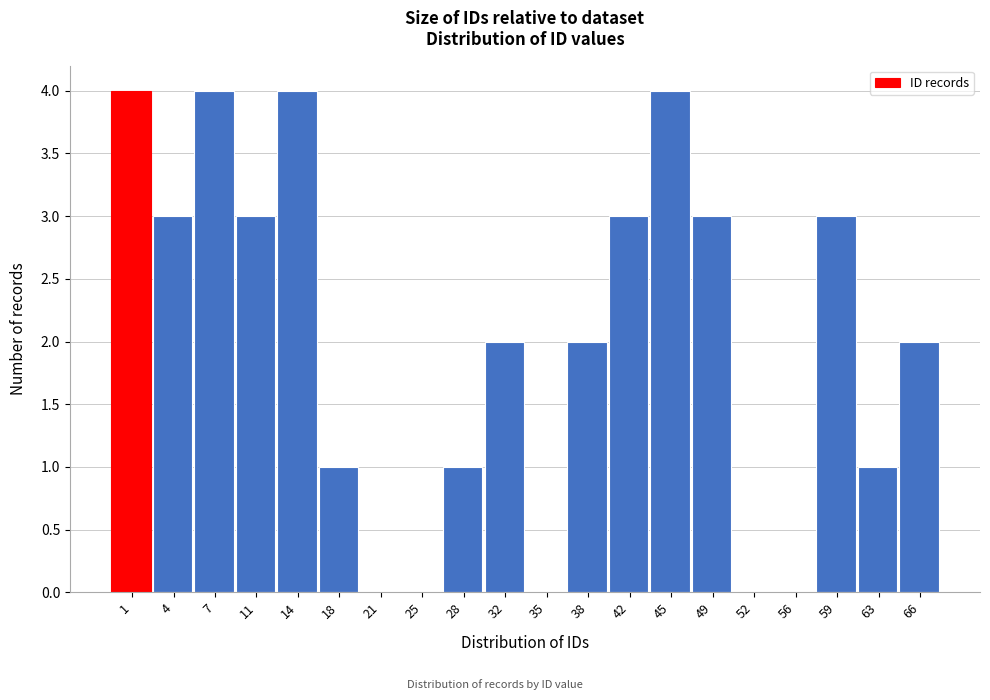

Reading left to right, transcribe all the data shown in this chart.

1=4	4=3	7=4	11=3	14=4	18=1	21=0	25=0	28=1	32=2	35=0	38=2	42=3	45=4	49=3	52=0	56=0	59=3	63=1	66=2